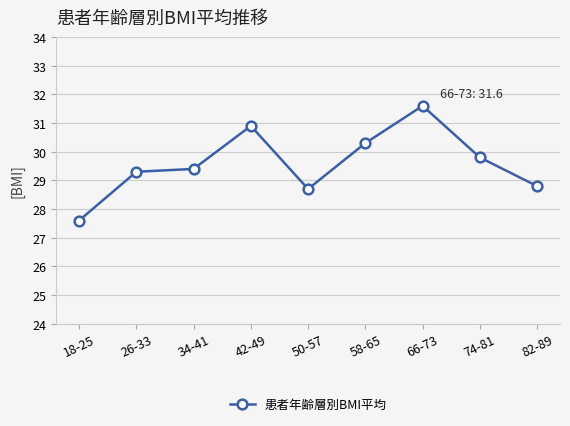

Does the chart have visible grid lines?

Yes